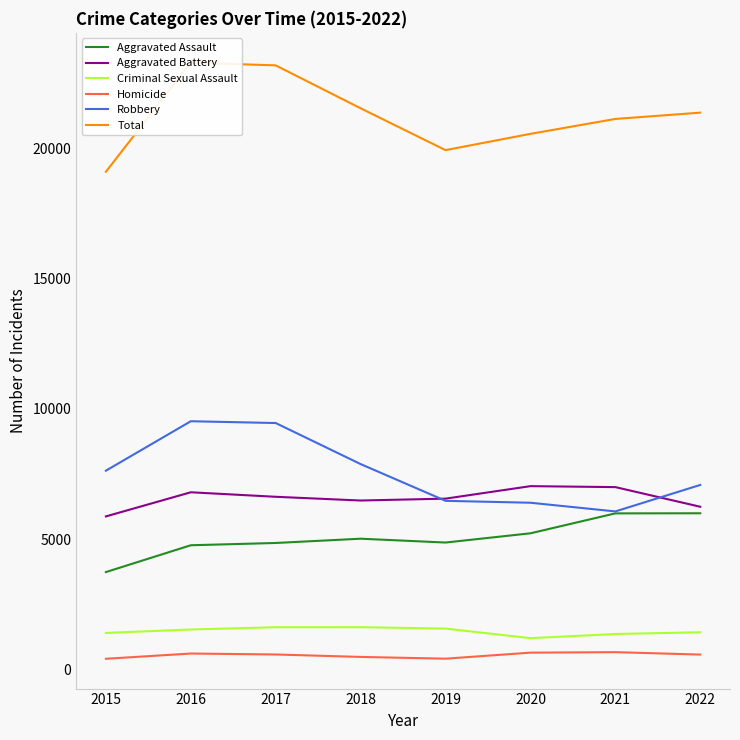

What is the difference between the maximum and minimum values in the Robbery series?

3458